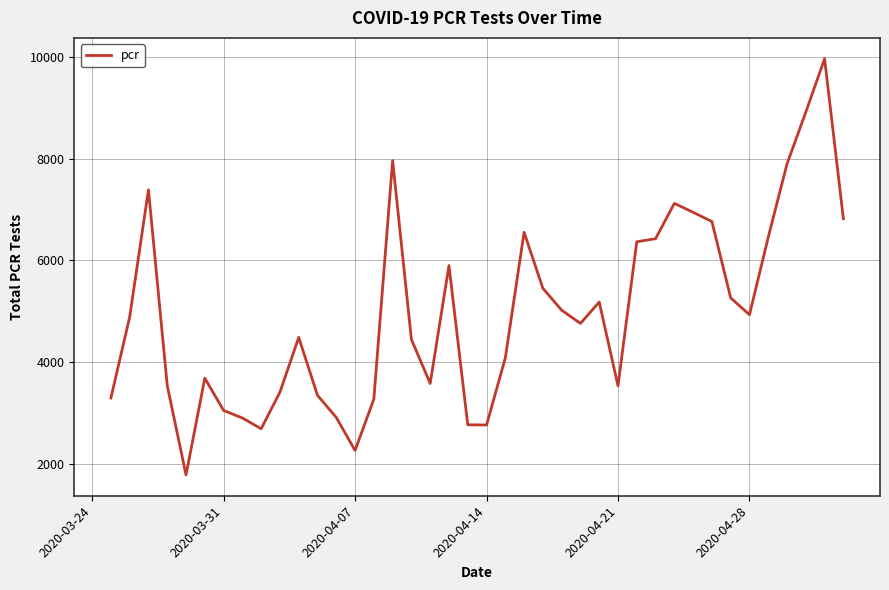

What is the smallest value displayed?

1777